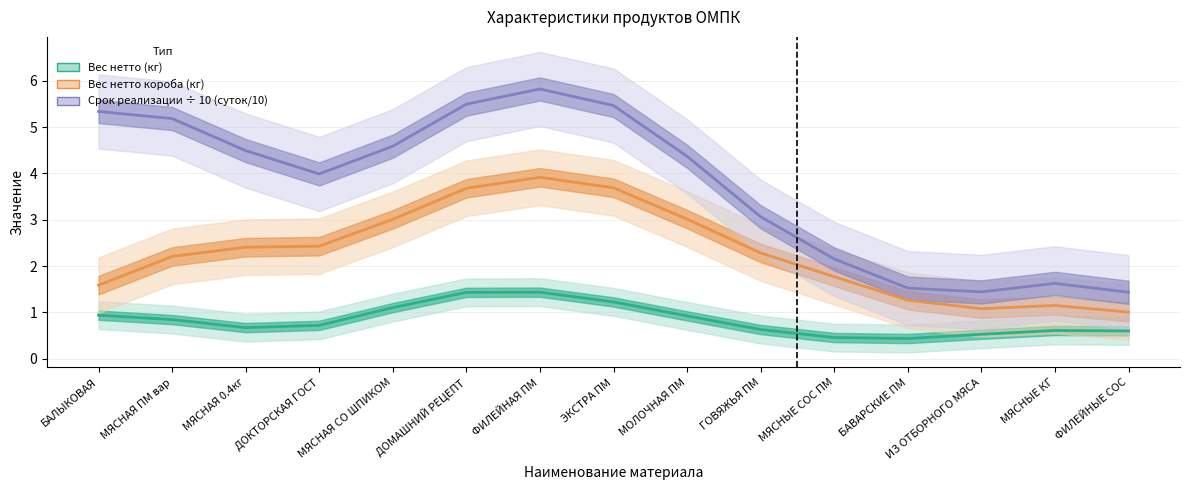

How many lines are shown in the chart?

3